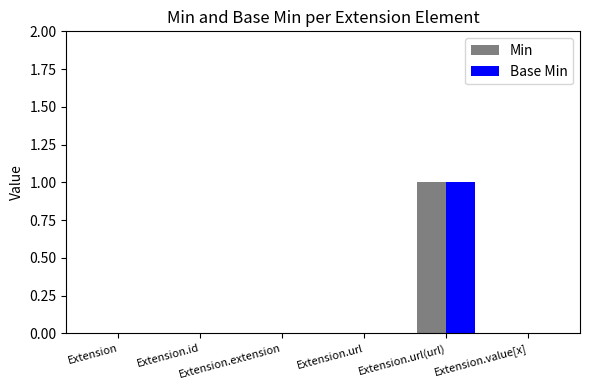

What is the sum of all Min values?

1